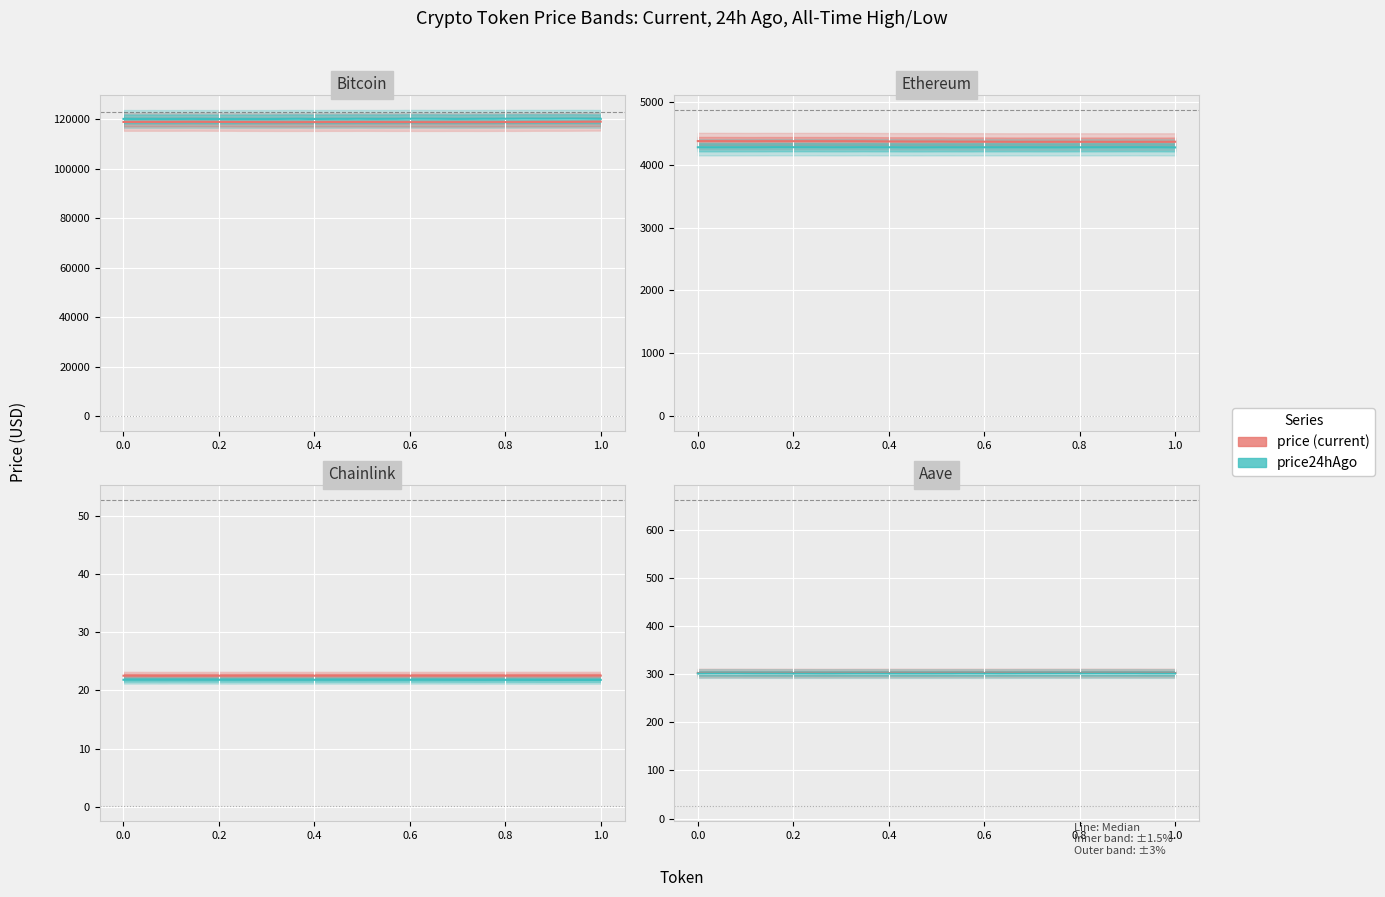

Reading left to right, list all the values displayed in this chart.

price: Bitcoin=118876.0	Ethereum=4380.5	Chainlink=22.5	Aave=301.9
price24hAgo: Bitcoin=120102.0	Ethereum=4281.6	Chainlink=21.8	Aave=301.1
allTimeHigh: Bitcoin=122838.0	Ethereum=4878.3	Chainlink=52.7	Aave=661.7
allTimeLow: Bitcoin=67.8	Ethereum=0.4	Chainlink=0.1	Aave=26.0